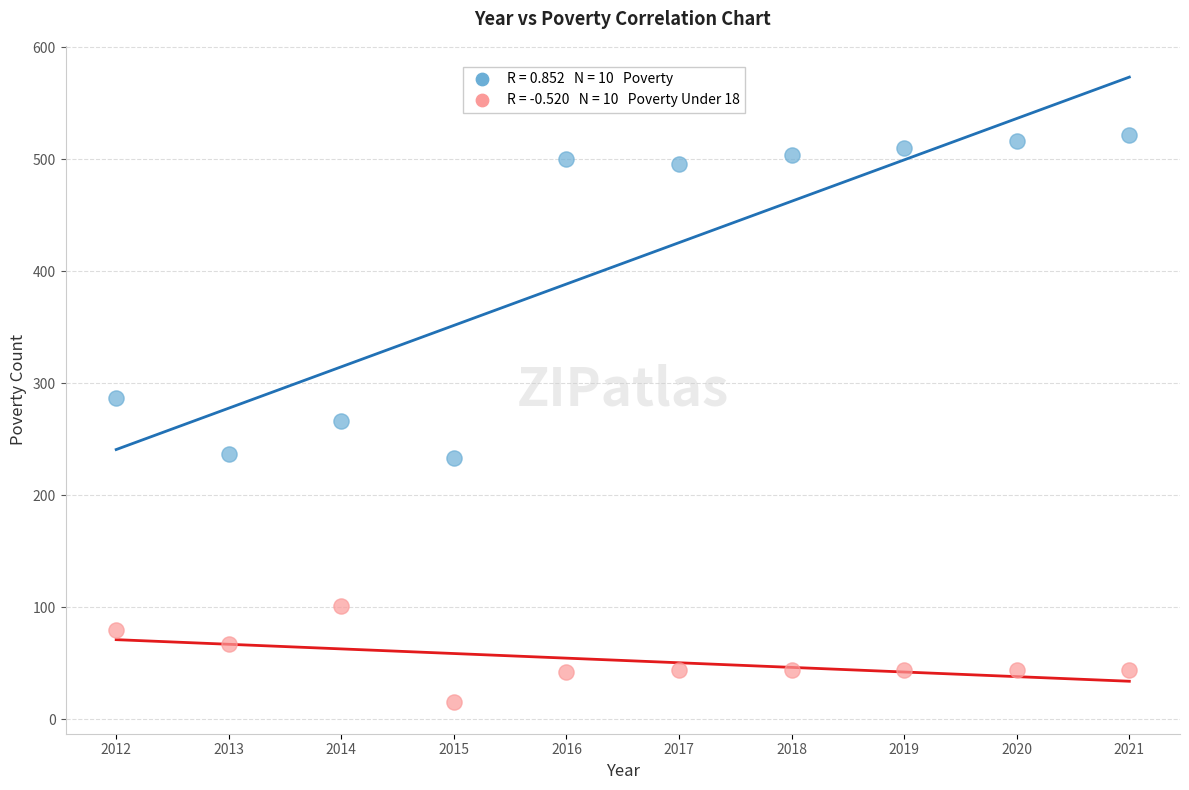

Across all data points, what is the range of X values (max minus min)?

9